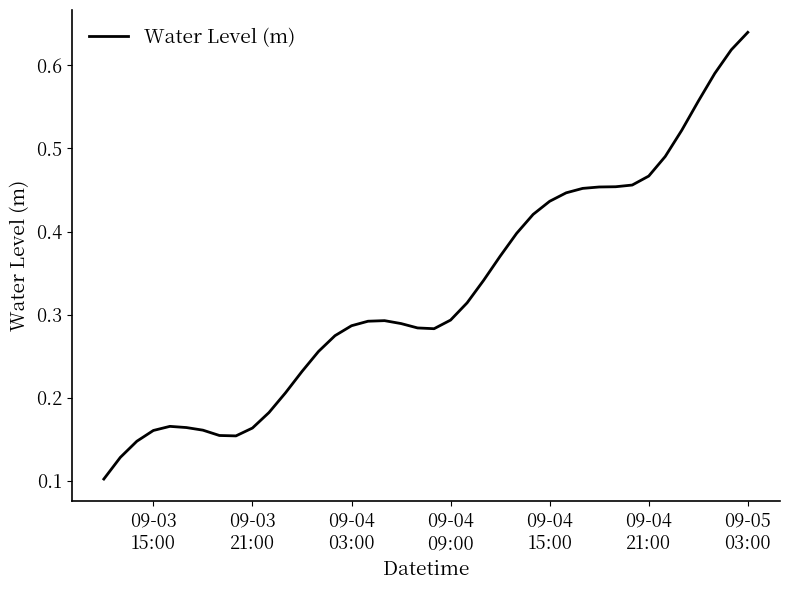

Does the chart display data point markers on the line(s)?

No